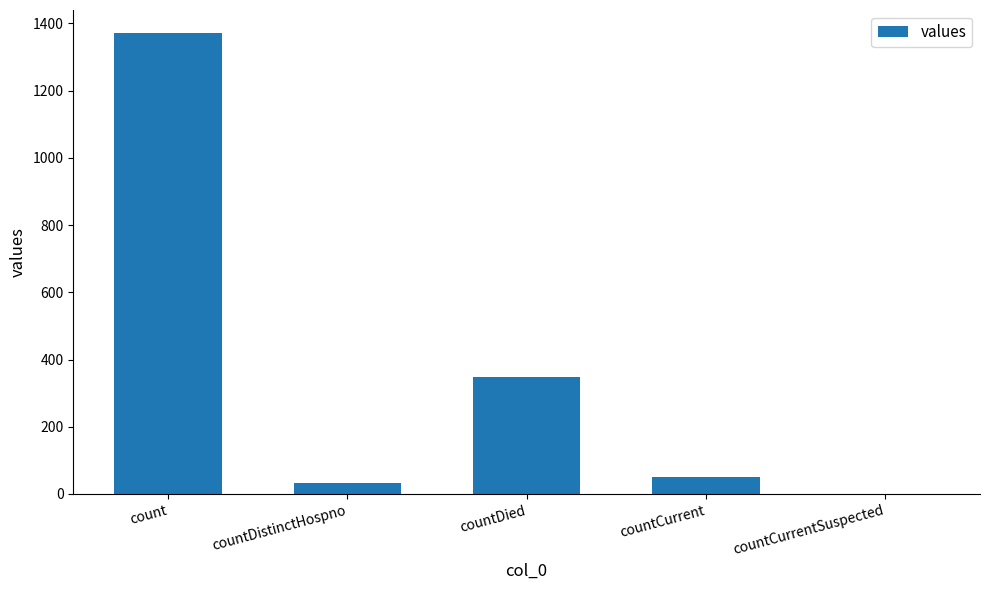

Are the bars grouped side by side (vs. stacked)?

No